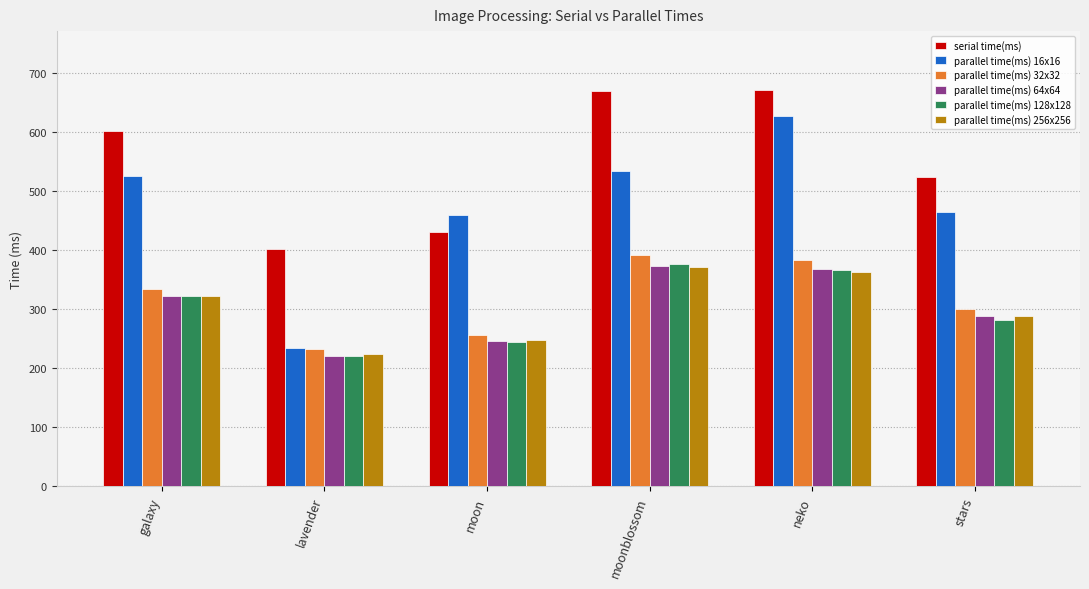

What is the difference between the maximum and second lowest values in the parallel time(ms) 64x64 series?

127.4